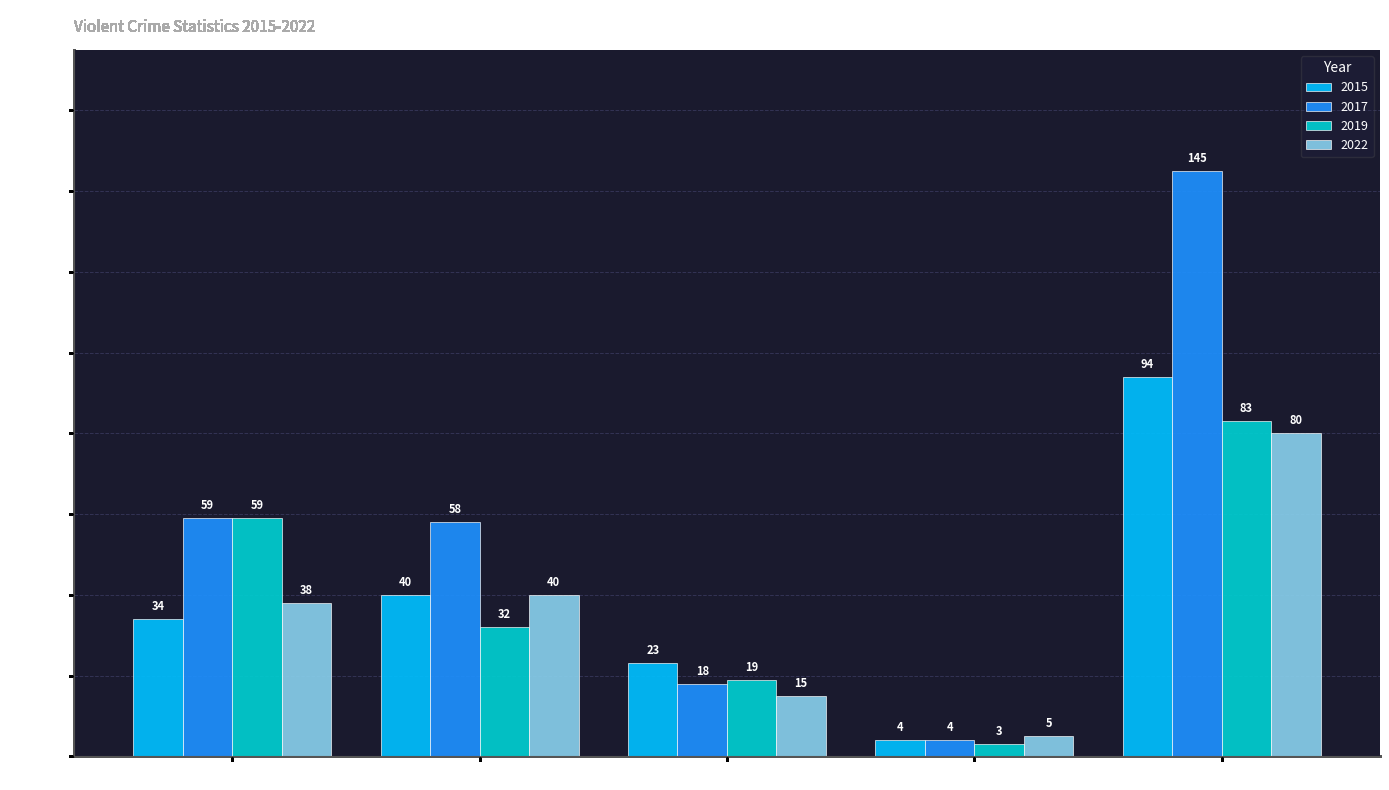

Between Aggravated Assault and Criminal Sexual Assault, which series saw the biggest shift?

2017